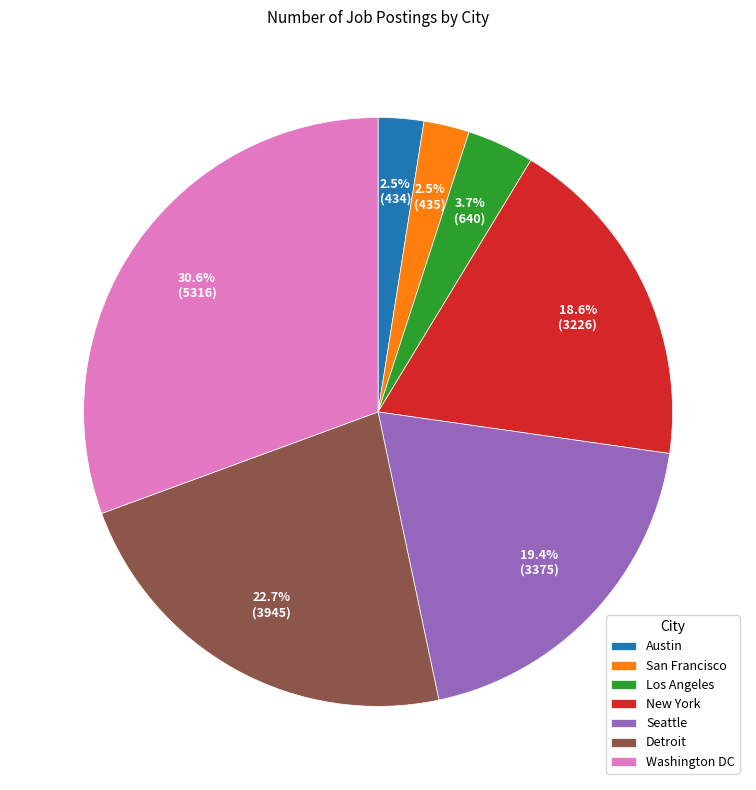

Combined, what portion of the pie is New York and Detroit?

41.3%